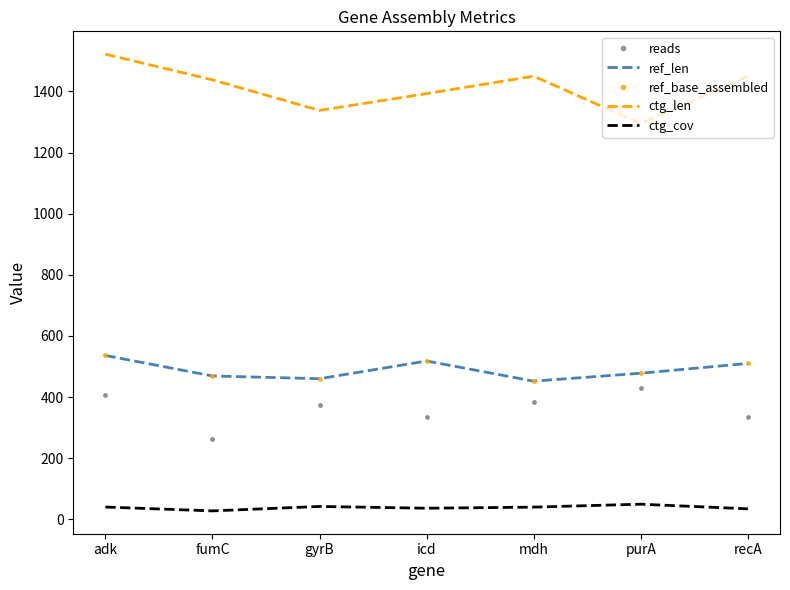

Reading left to right, extract all data points from this chart.

reads: 406.0	264.0	374.0	334.0	384.0	430.0	336.0
ref_len: 536.0	469.0	460.0	518.0	452.0	478.0	510.0
ref_base_assembled: 536.0	469.0	460.0	518.0	452.0	478.0	510.0
ctg_len: 1522.0	1438.0	1338.0	1393.0	1450.0	1295.0	1449.0
ctg_cov: 40.1	27.5	42.0	36.2	39.8	49.4	34.2